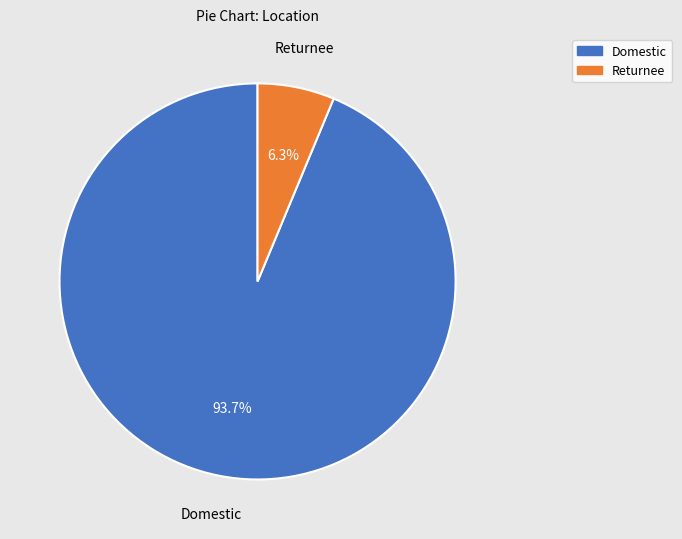

Combined, what portion of the pie is Returnee and Domestic?

100.0%